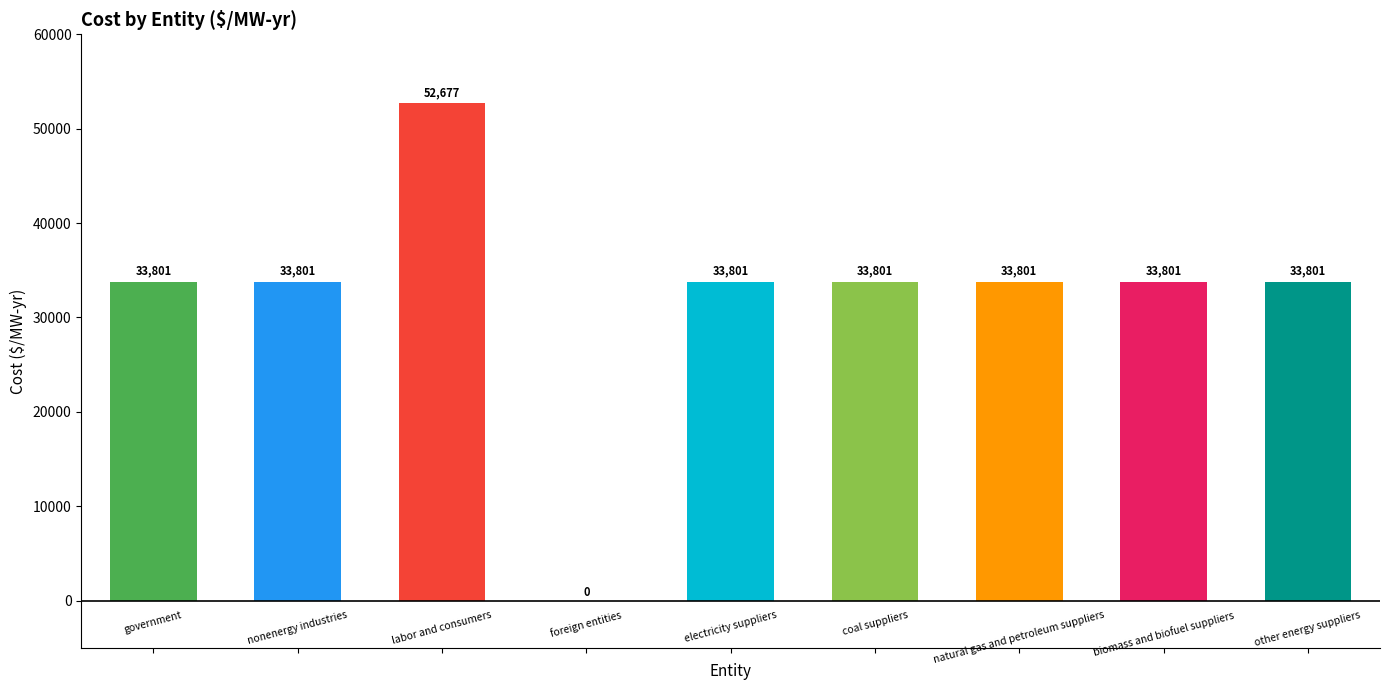

Count the number of categories in the chart.

9